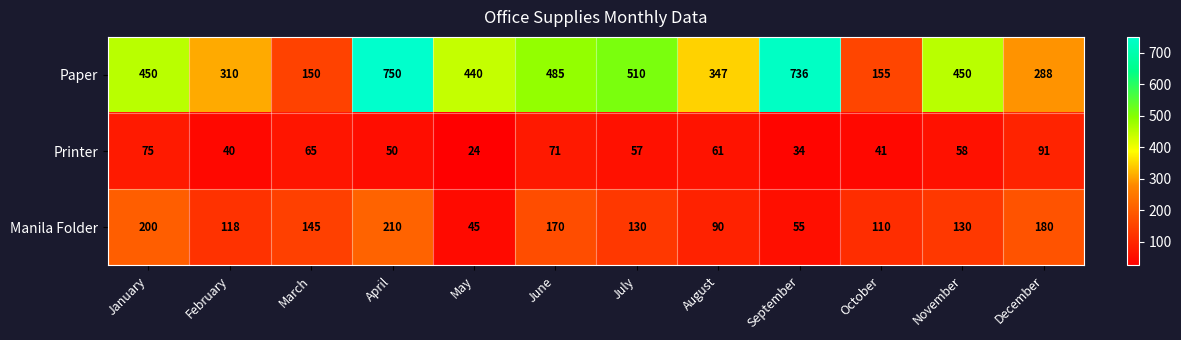

What is the difference between the maximum and minimum values in the Printer series?

67